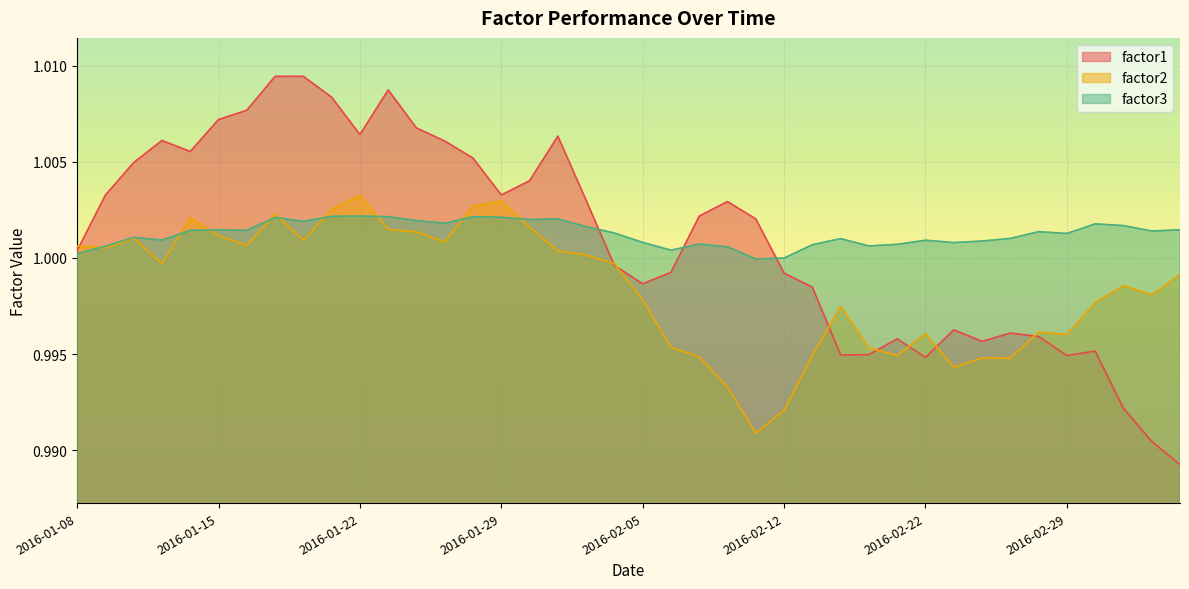

How many lines are shown in the chart?

3